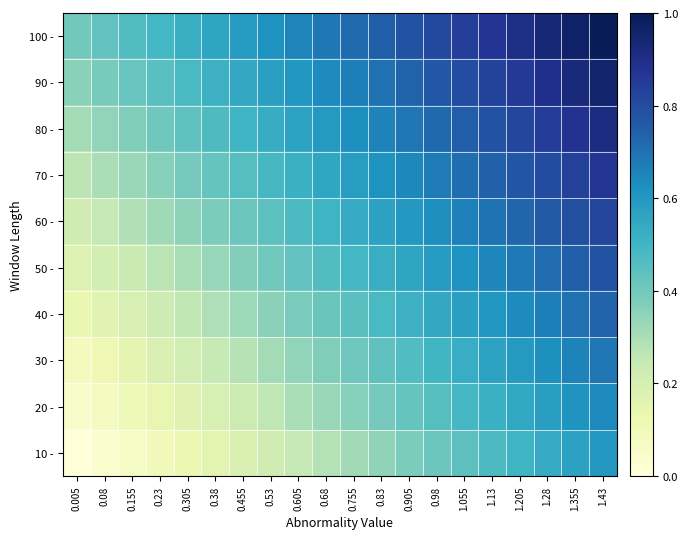

Which category has the lowest value across all series?

0.005